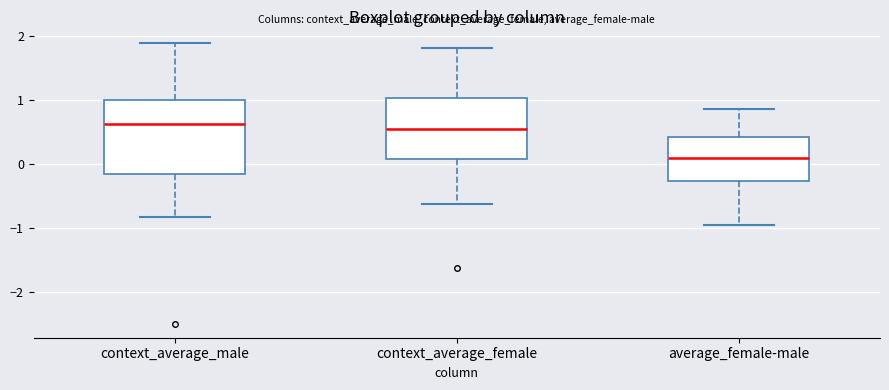

Reading left to right, transcribe this box plot: for each box, give where its median line is, the range the box spans, and where its two whiskers end, as read against the y-axis. The values are not printed on the chart, so give them approximately, as read against the axis.

context_average_male: median 0.6, box -0.1 to 1.0, whiskers -0.8 to 1.9
context_average_female: median 0.5, box 0.1 to 1.0, whiskers -0.6 to 1.8
average_female-male: median 0.1, box -0.3 to 0.4, whiskers -0.9 to 0.9